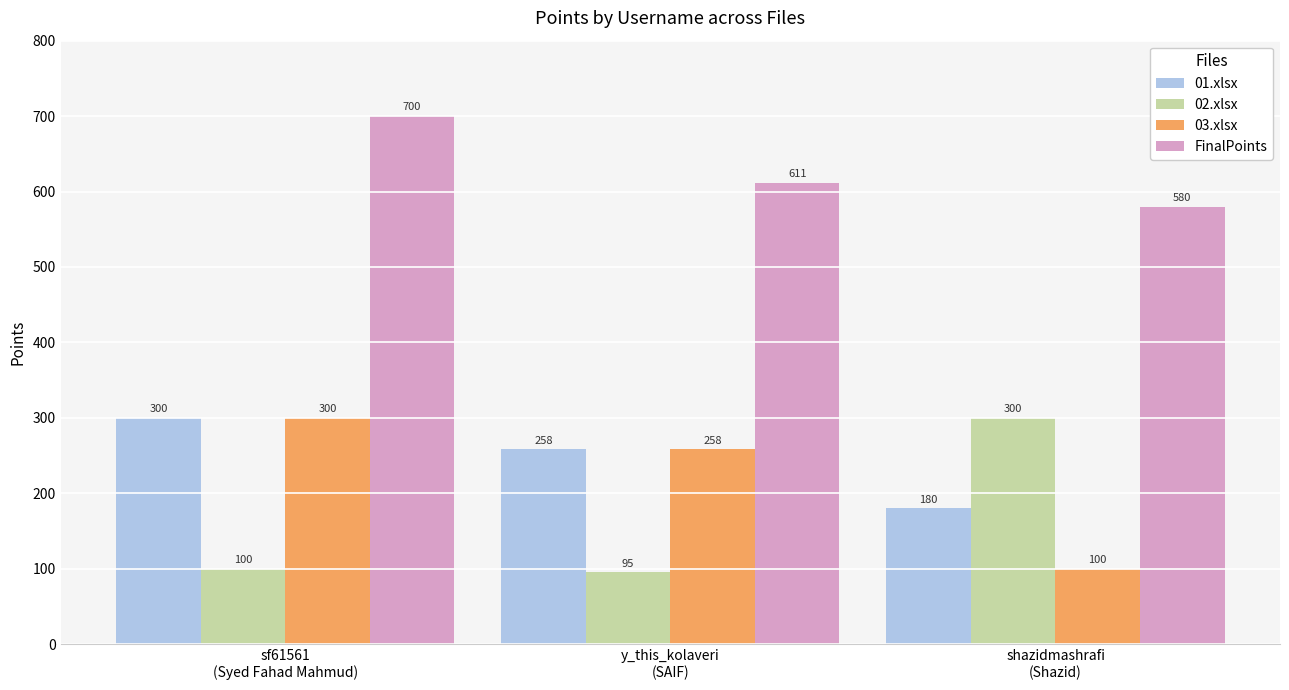

At which category is the sum across all series the highest?

sf61561
(Syed Fahad Mahmud)